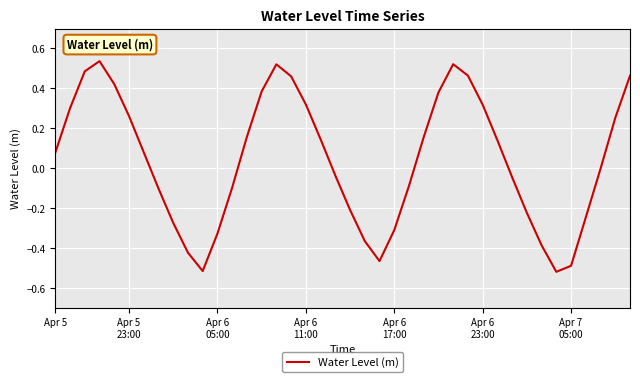

Count the number of categories in the chart.

40